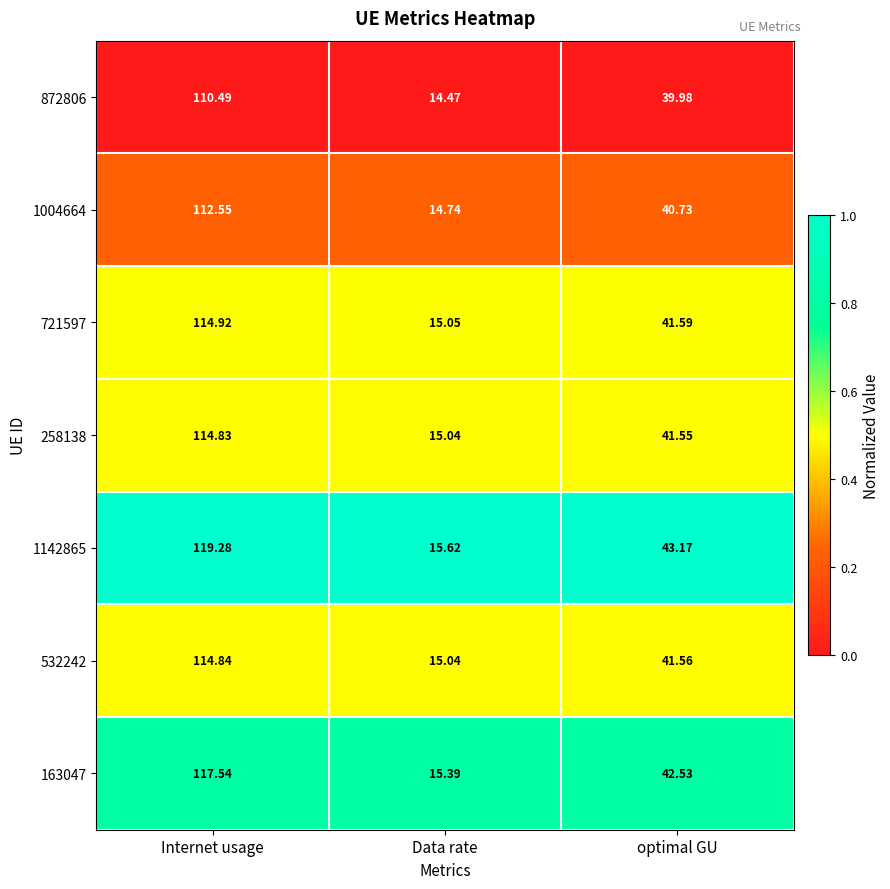

Which category has the lowest value in the 258138 series?

Data rate